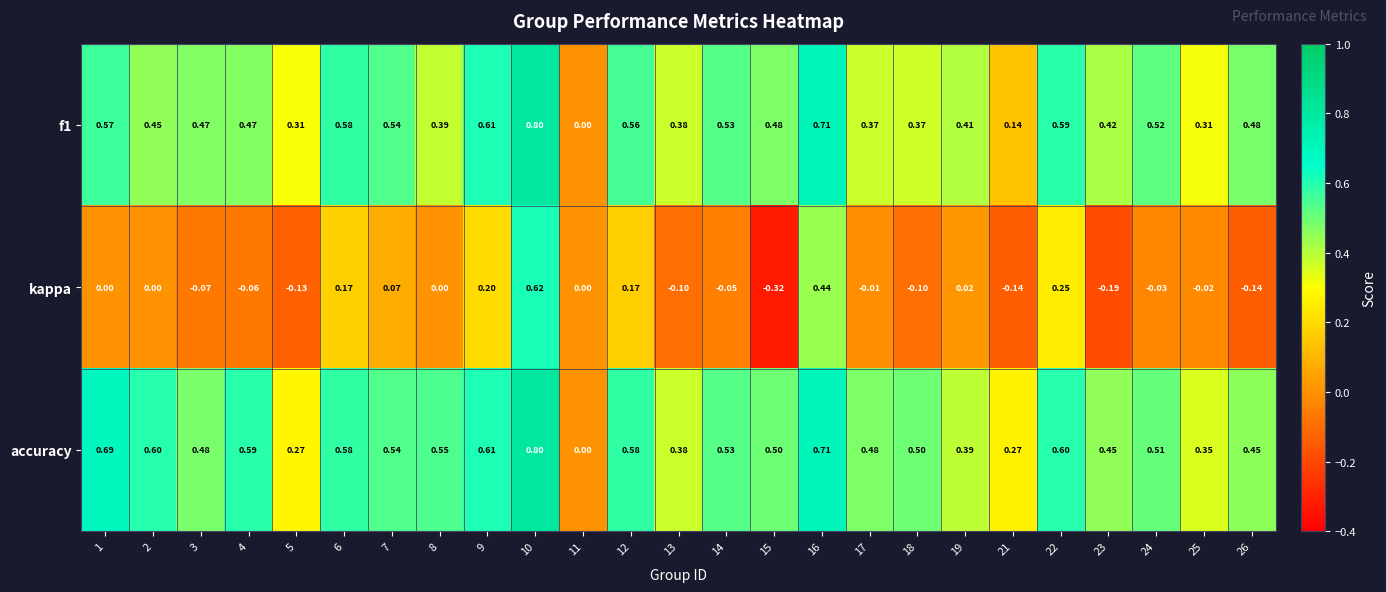

Which series has the largest total across all categories?

accuracy